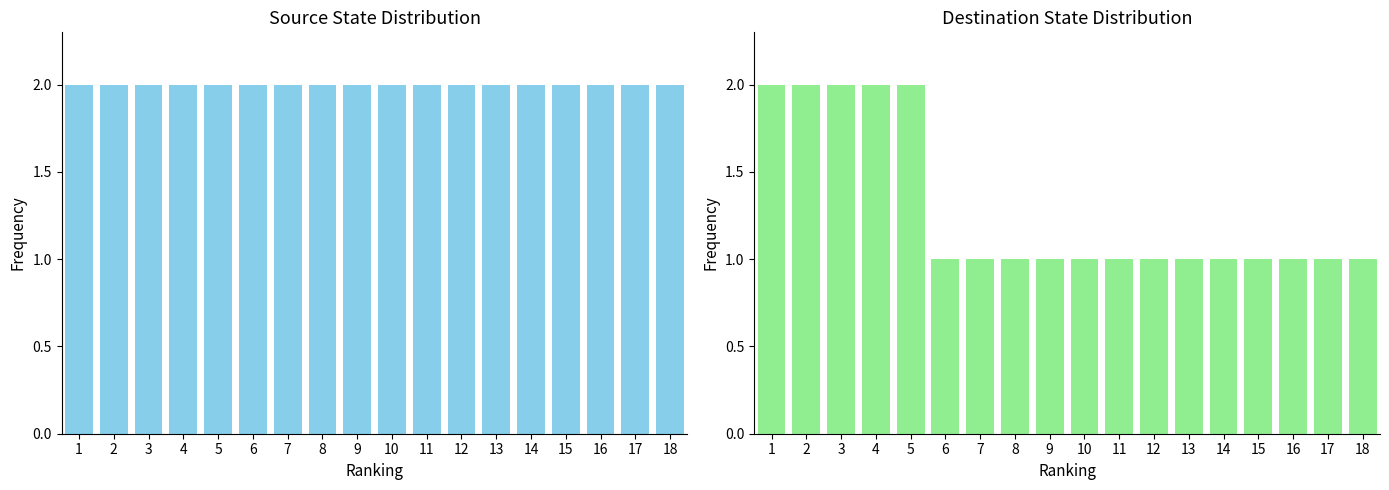

Between 9 and 6, which is larger?

9